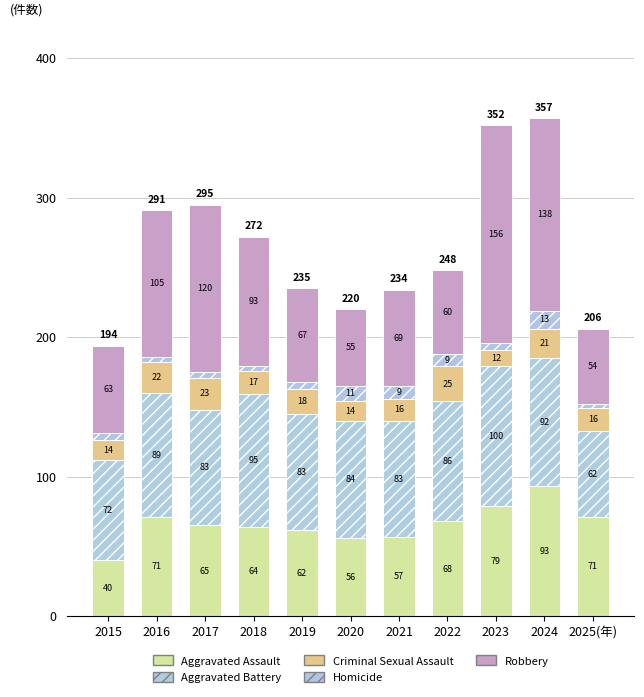

How many data points in Aggravated Assault are less than 65?

5